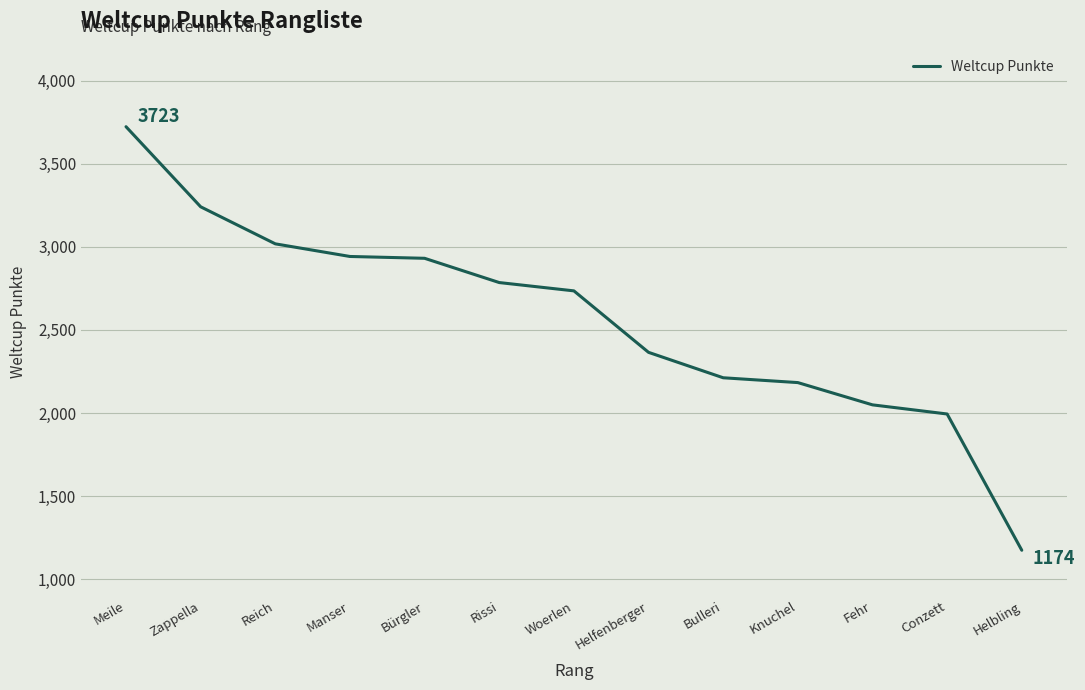

What position from the left is Bulleri?

9